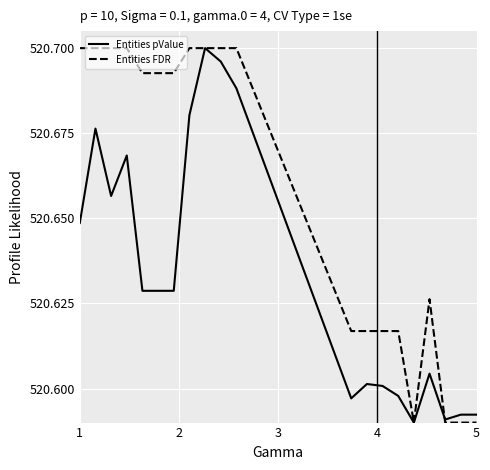

Rank the series by their average value, from lowest to highest.

Entities pValue, Entities FDR